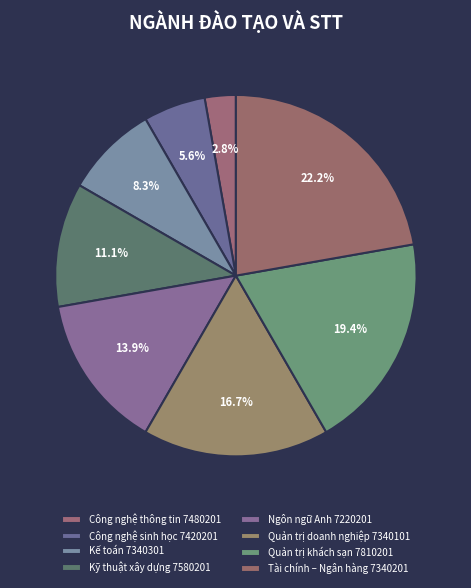

Approximately how many times larger is the value at Quản trị doanh nghiệp 7340101 compared to Kỹ thuật xây dựng 7580201?

1.5